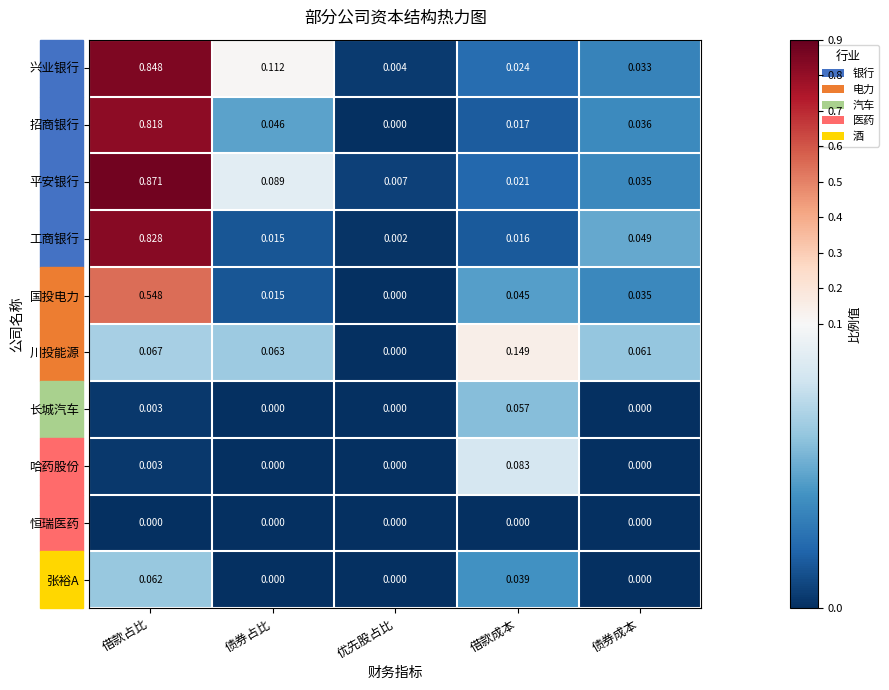

List the labels in order of 招商银行 value, smallest first.

优先股占比, 借款成本, 债券成本, 债券占比, 借款占比